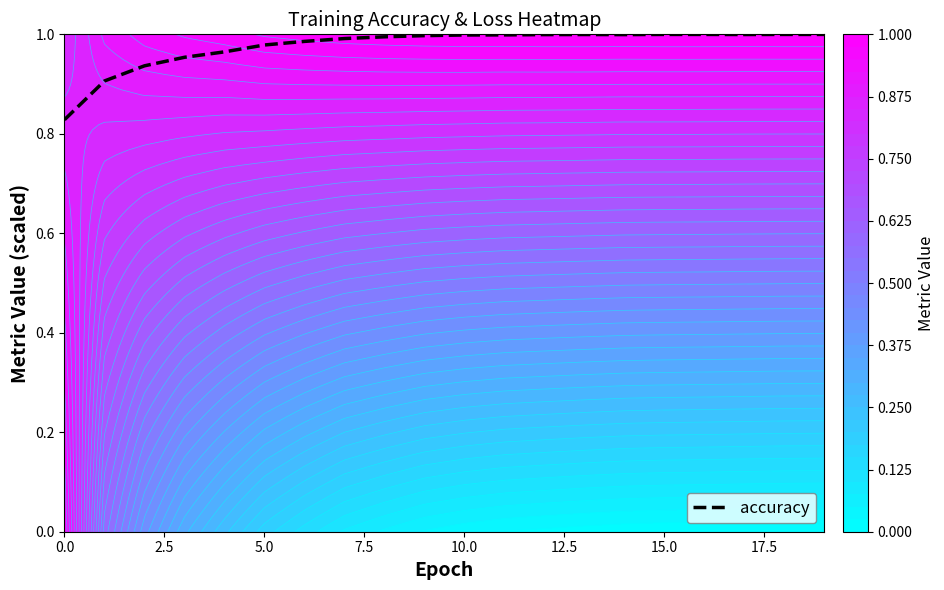

What is the maximum value shown in the chart?

1.0